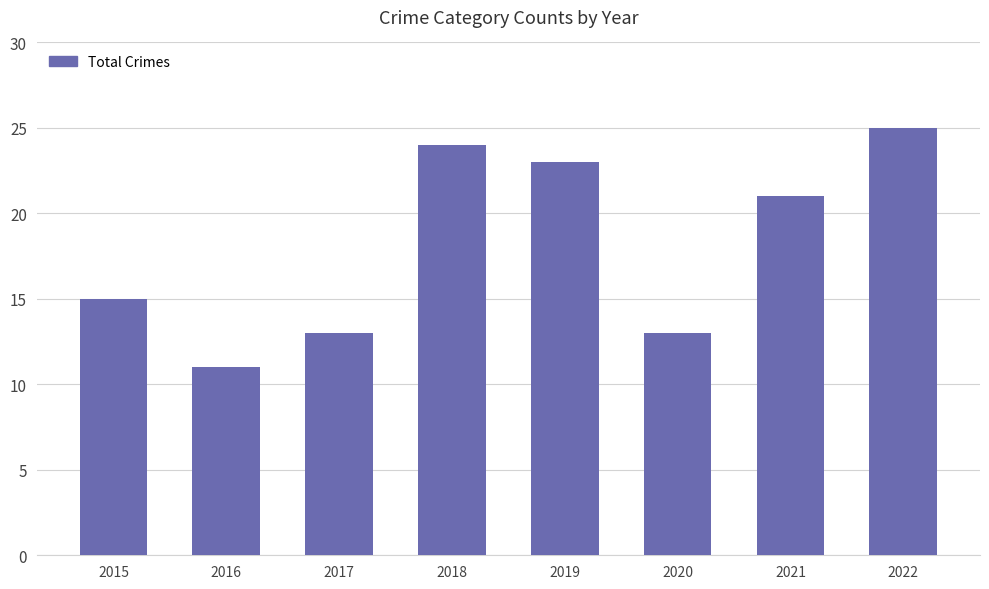

What is the approximate value at 2018, to the nearest 10?

20